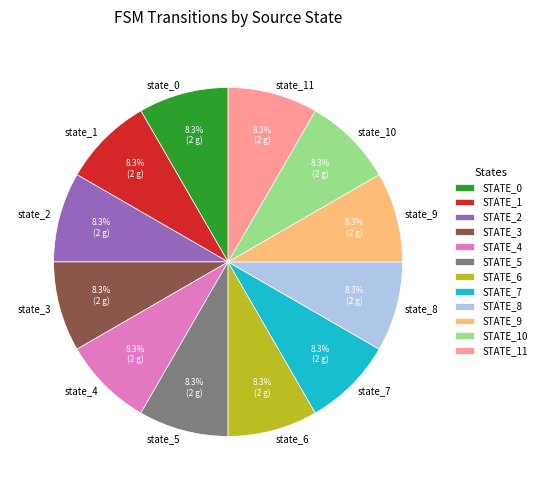

Approximately how many times larger is the value at state_10 compared to state_5?

1.0